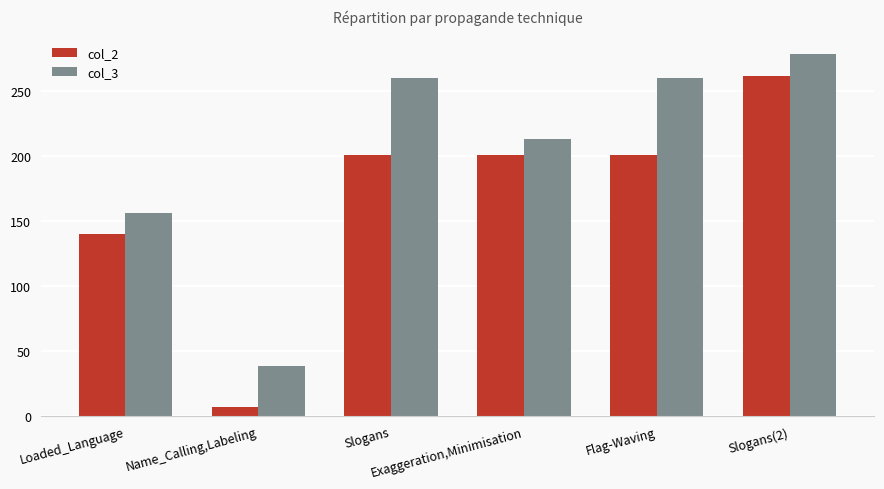

What is the sum of the col_3 values at Loaded_Language and Exaggeration,Minimisation?

369